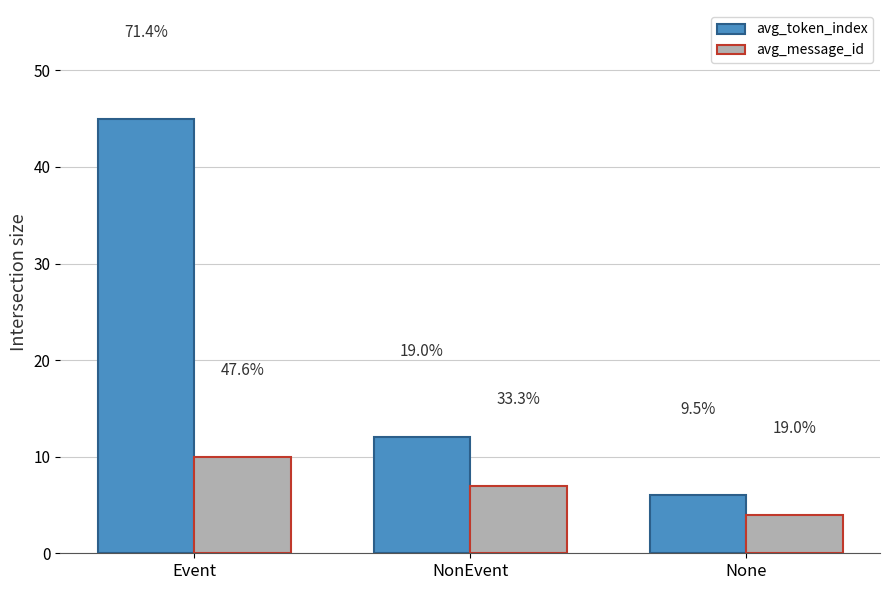

Which series has the widest spread of values?

avg_token_index